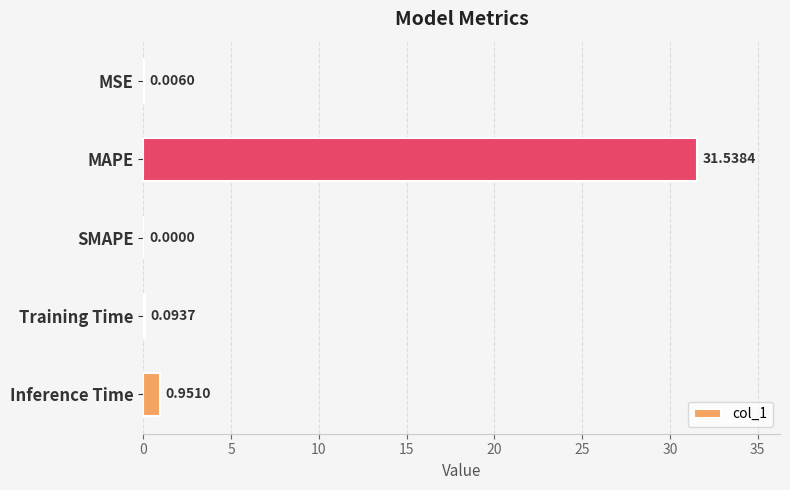

Where is the data nearest to the value 15?

Inference Time